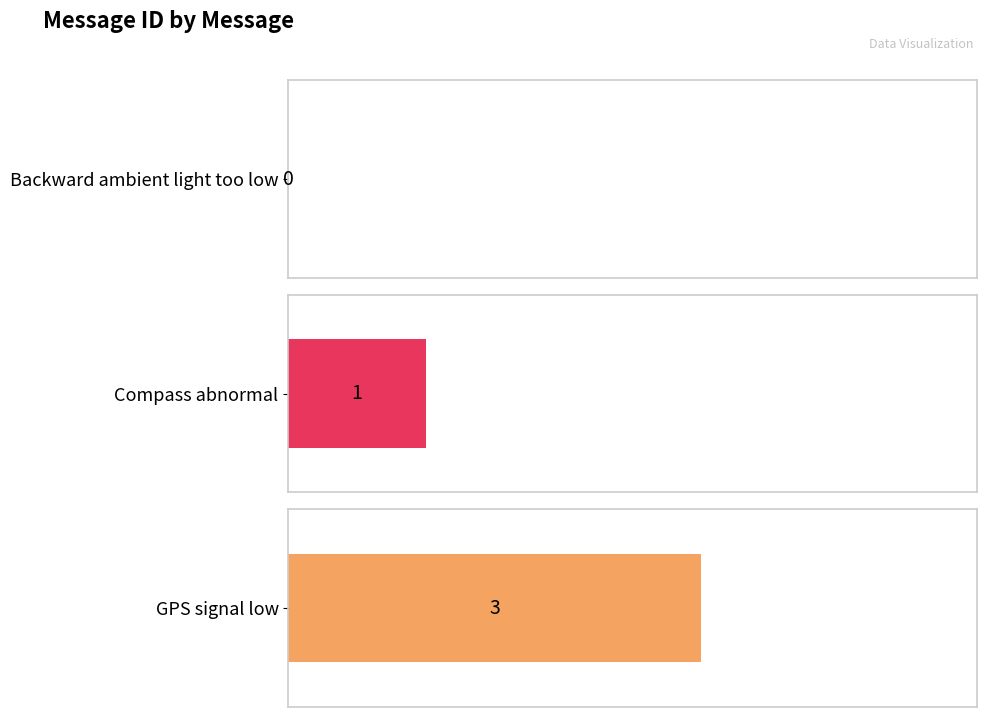

At which label does the data first exceed 1?

GPS signal low